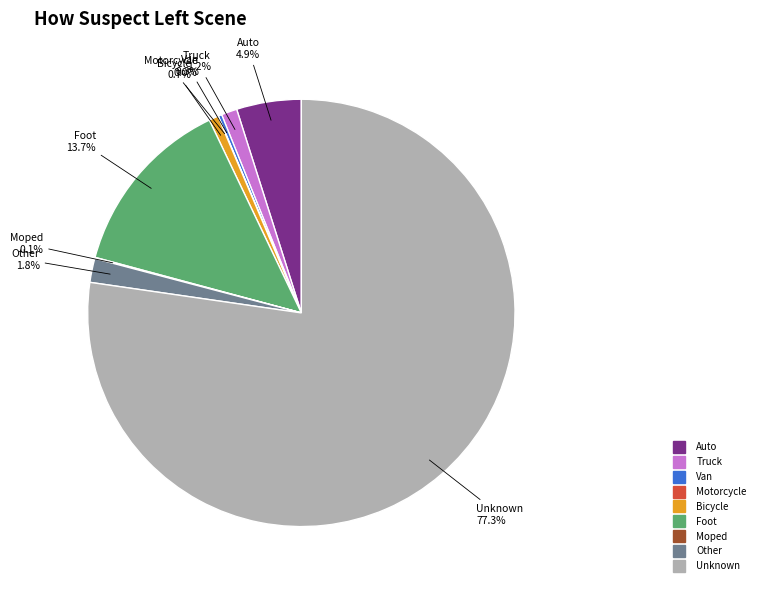

What is the largest slice in the pie chart?

Unknown